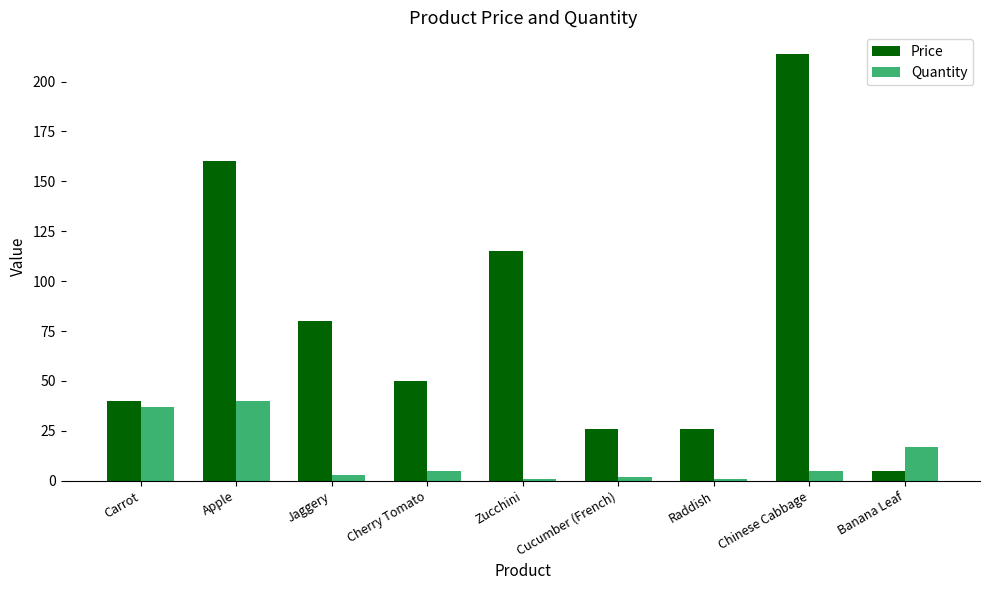

Where is Price nearest to the value 109?

Zucchini